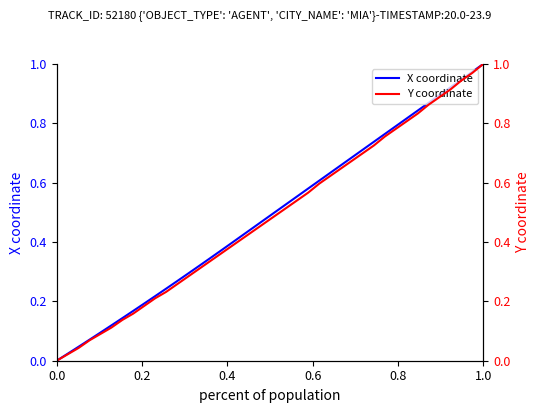

What position from the left is 0.4?

3